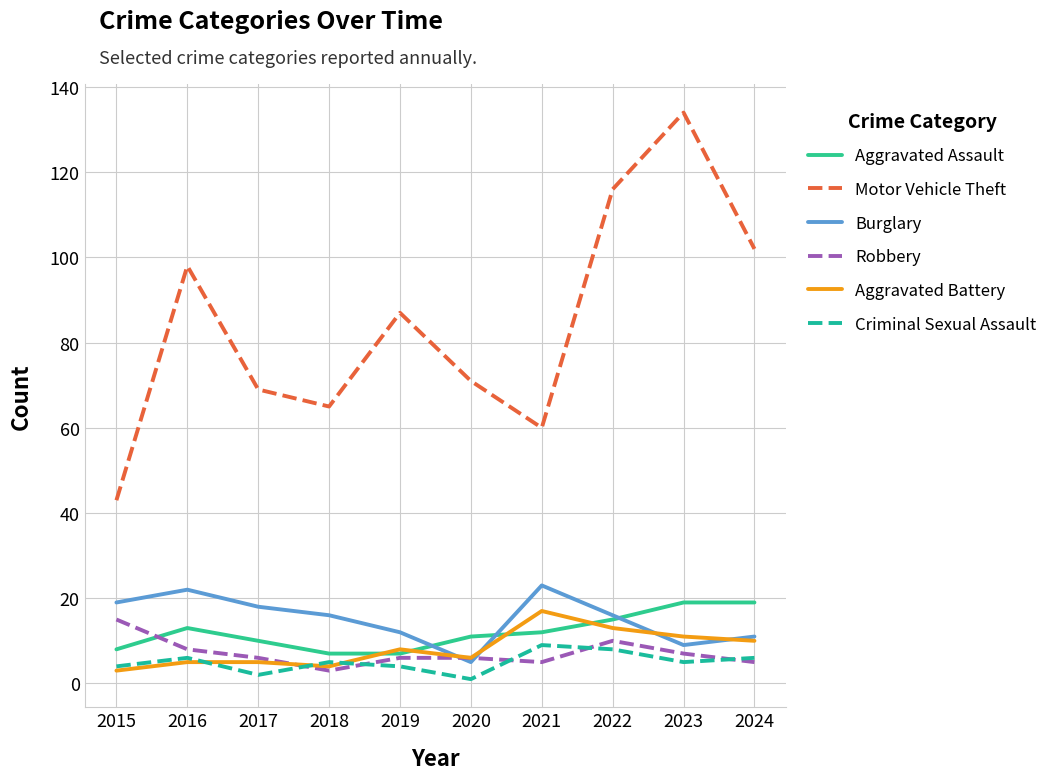

What is the maximum value for Burglary?

23